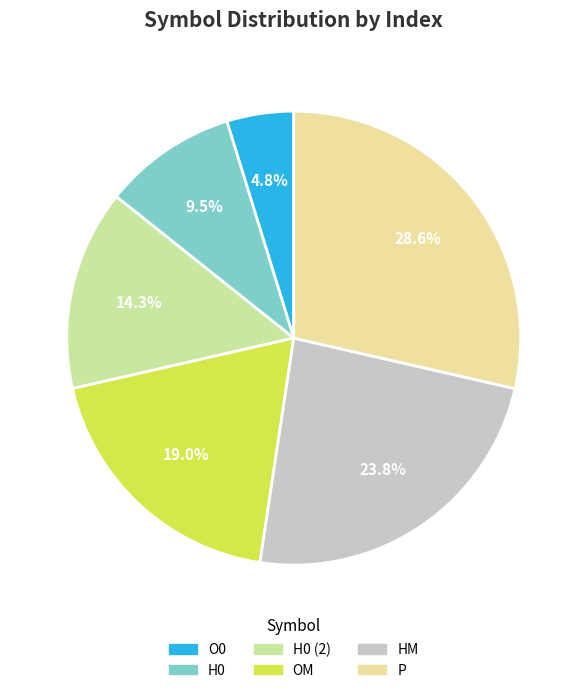

Does any single category account for the majority?

No